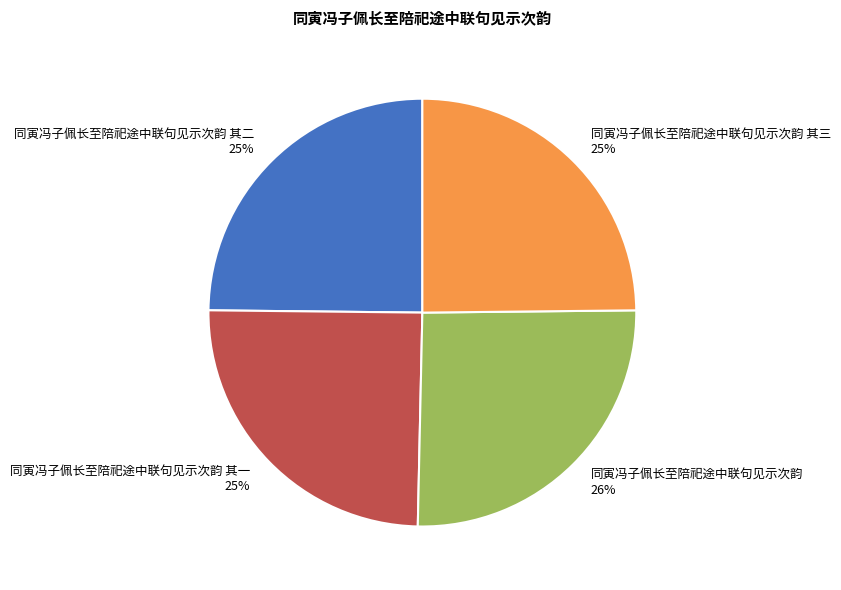

Which has a higher value, 同寅冯子佩长至陪祀途中联句见示次韵 其一 or 同寅冯子佩长至陪祀途中联句见示次韵?

同寅冯子佩长至陪祀途中联句见示次韵